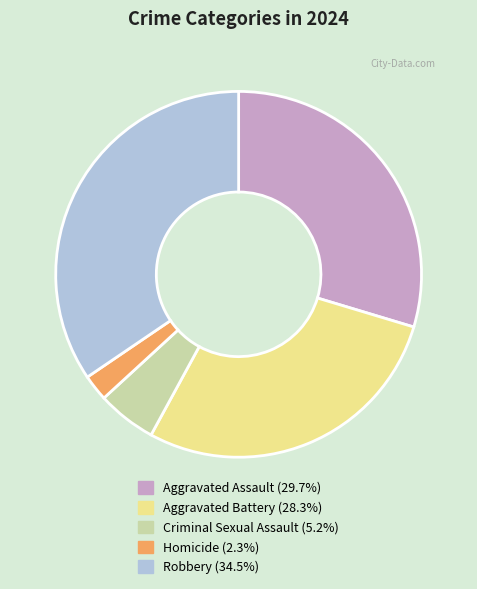

Which has a higher value, Homicide or Criminal Sexual Assault?

Criminal Sexual Assault